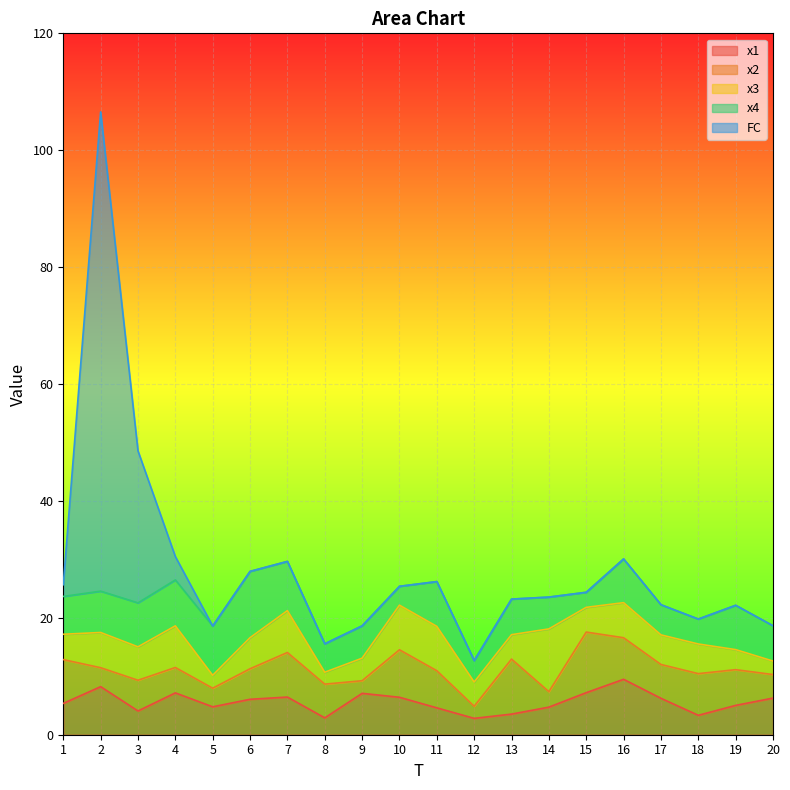

Which series changed the most between 2 and 18?

FC